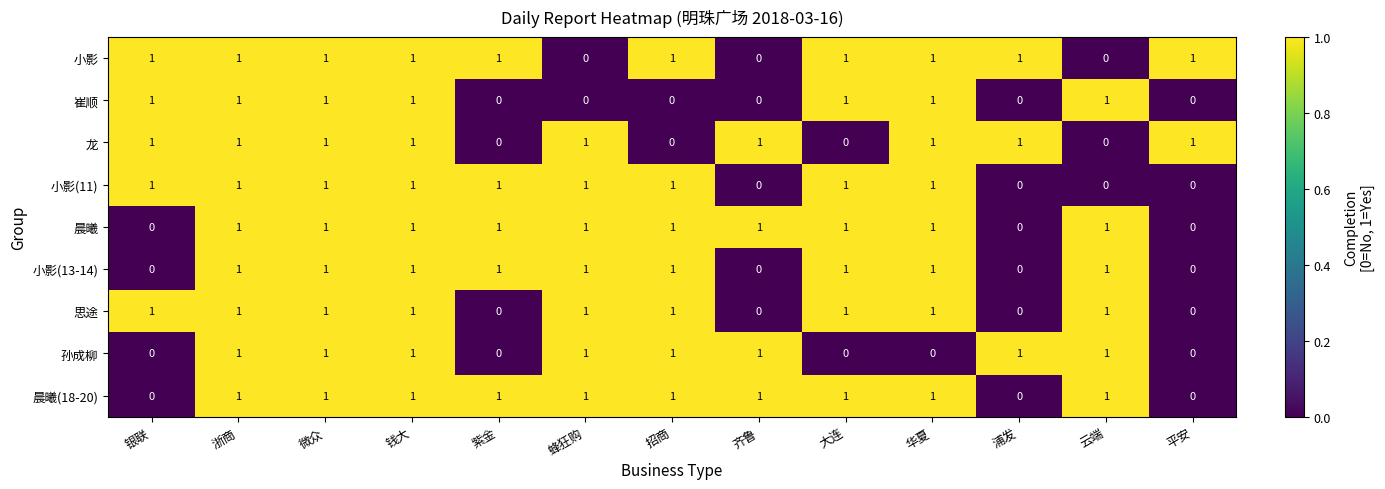

How many 小影 values are between 1 and 2?

10